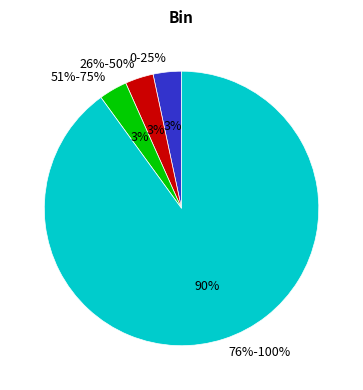

Is it true that 0-25% is 3% of the pie?

True